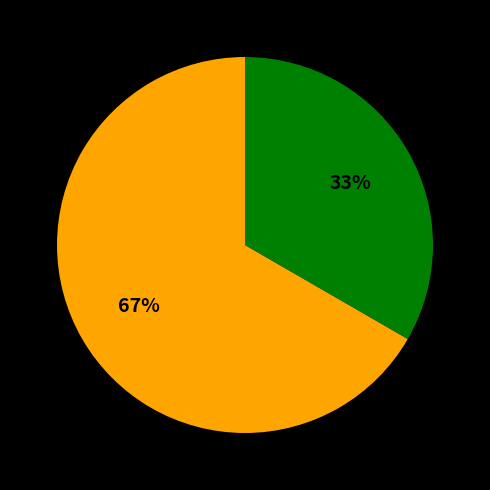

To the nearest percent, what is the average slice percentage?

50%